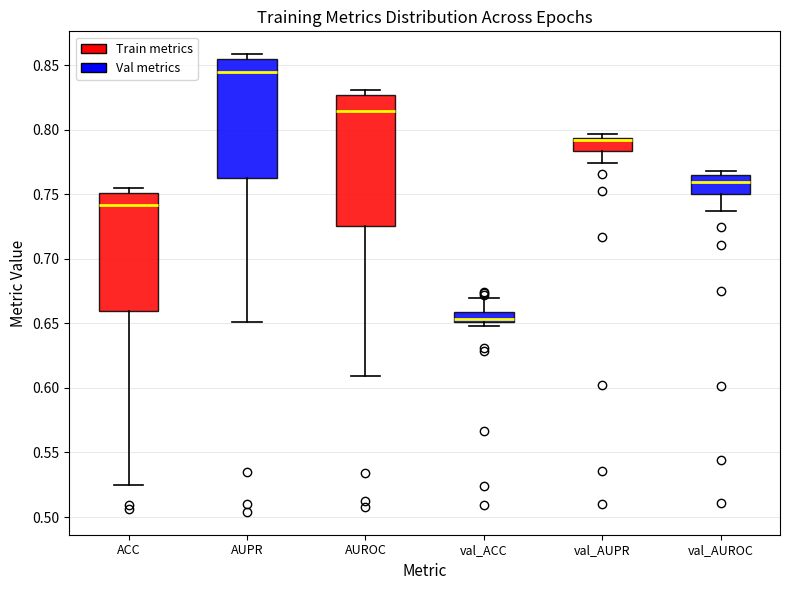

Where is the upper edge of the box for val_AUPR on the y-axis? The values are not printed on the chart, so give them approximately, as read against the axis.

0.795